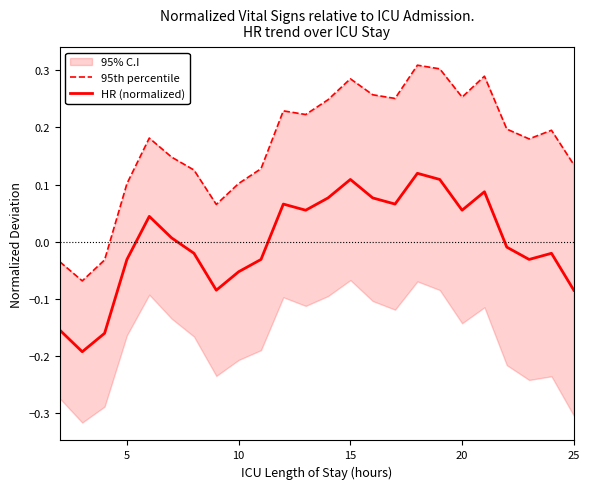

What is the average value of the 95th percentile series?

0.2